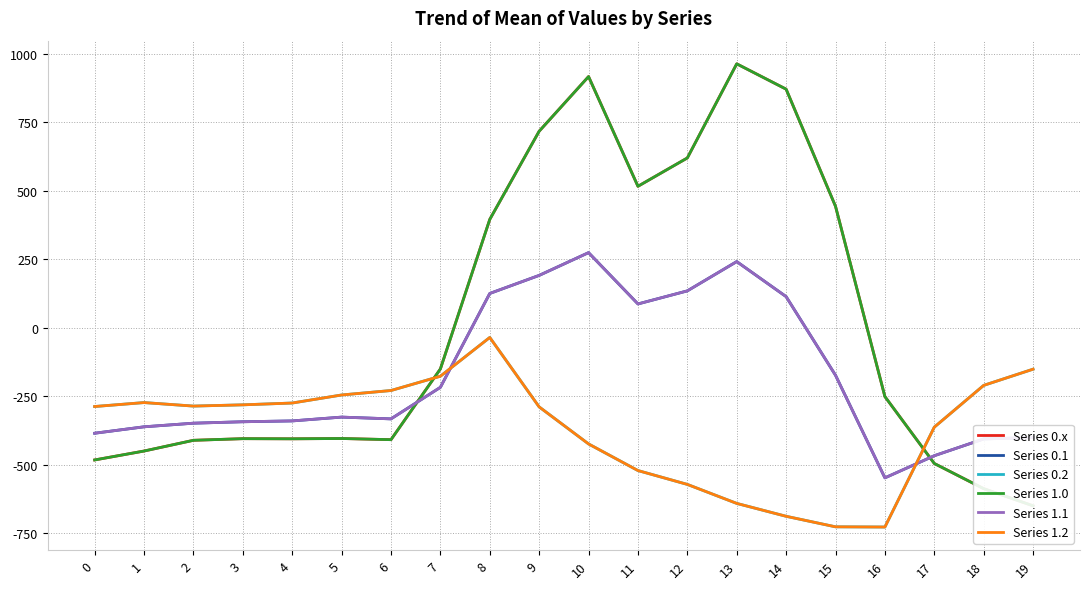

Read the Series 1.2 value at 15.

-725.8